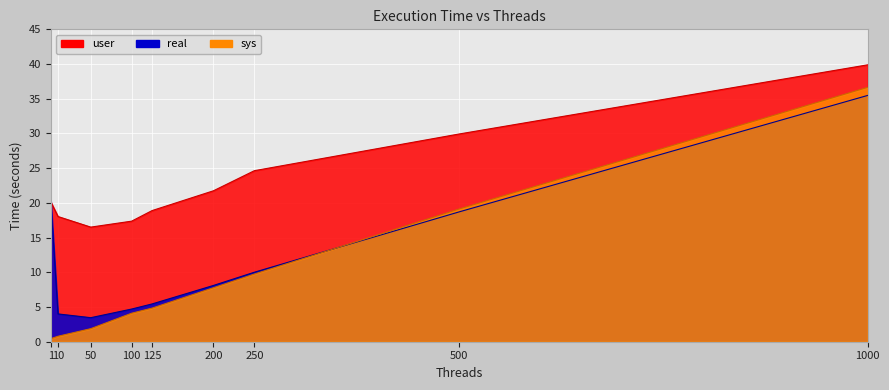

List the series in order of their overall mean, highest first.

user, real, sys